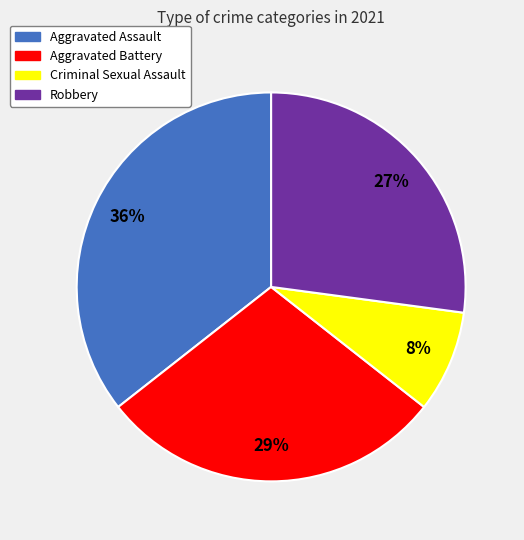

Which slice is the smallest?

Criminal Sexual Assault